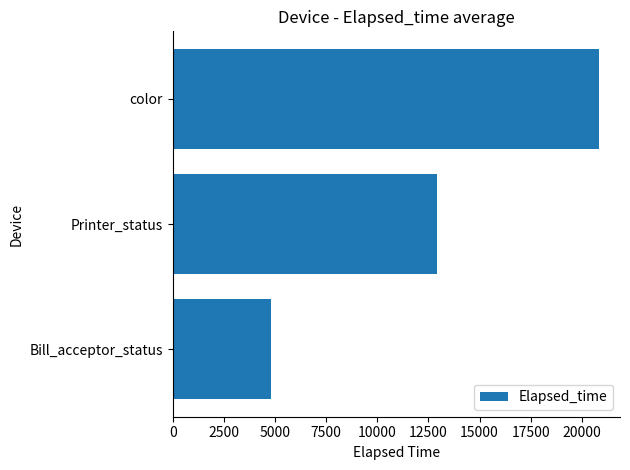

Is it true that the value at color is 9387.6?

False